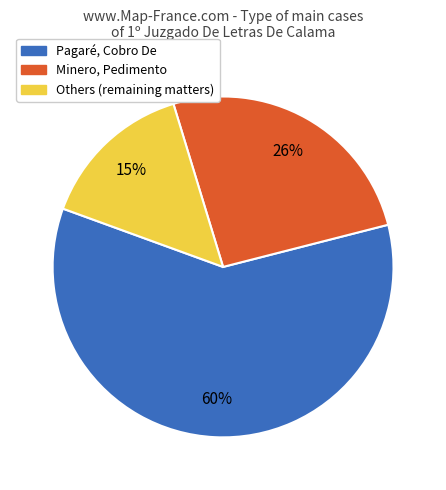

Which slice is the smallest?

Others (remaining matters)